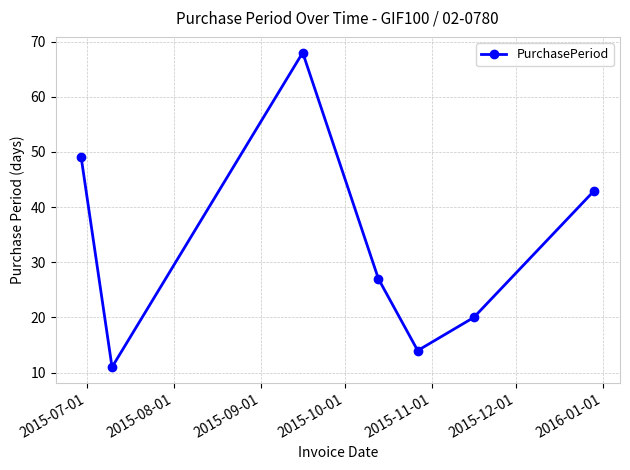

Reading left to right, transcribe all the data shown in this chart.

49	11	68	27	14	20	43